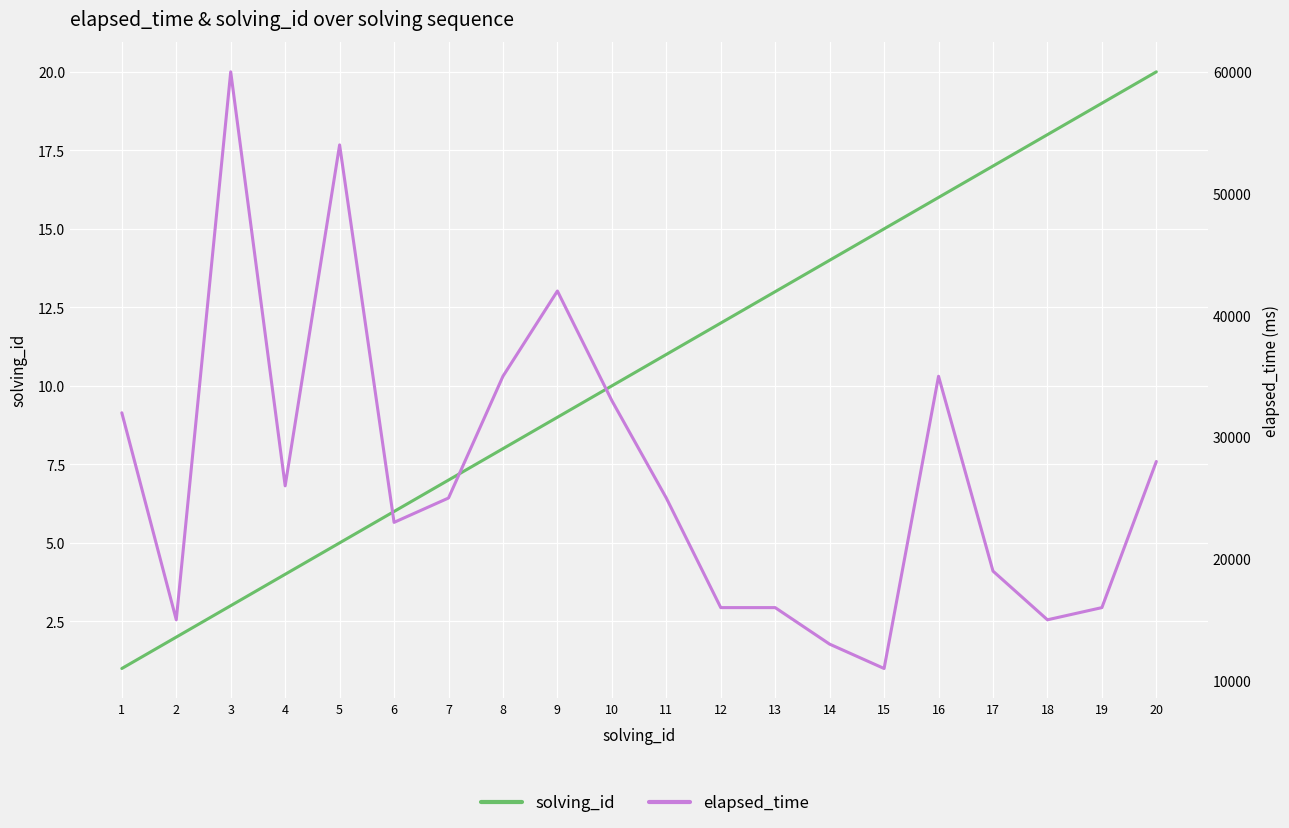

What is the smallest value displayed?

1